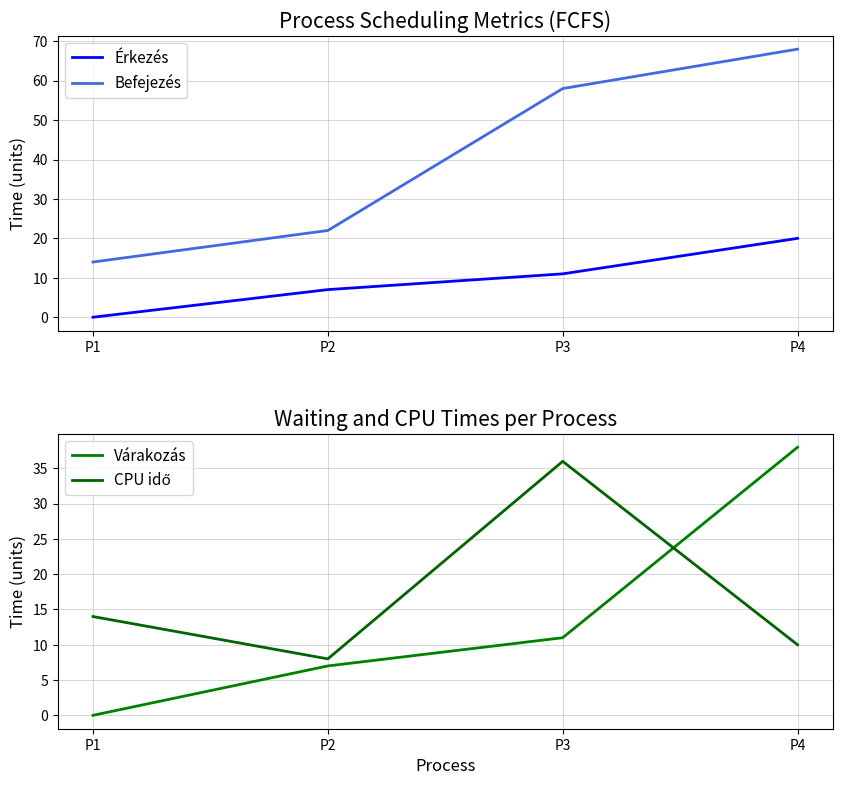

What are all the series names shown in the legend?

Érkezés, Befejezés, Várakozás, CPU idő